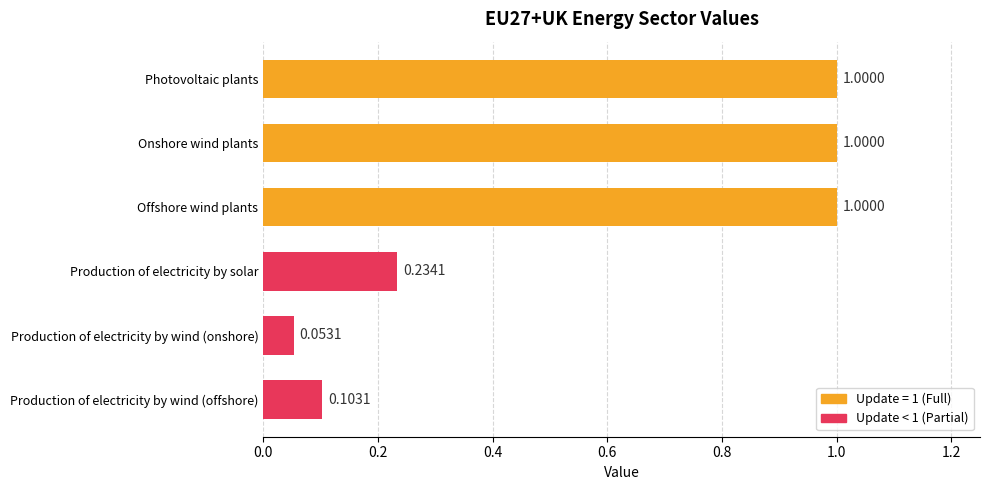

What is the change in value from Photovoltaic plants to Production of electricity by wind (offshore)?

-0.9